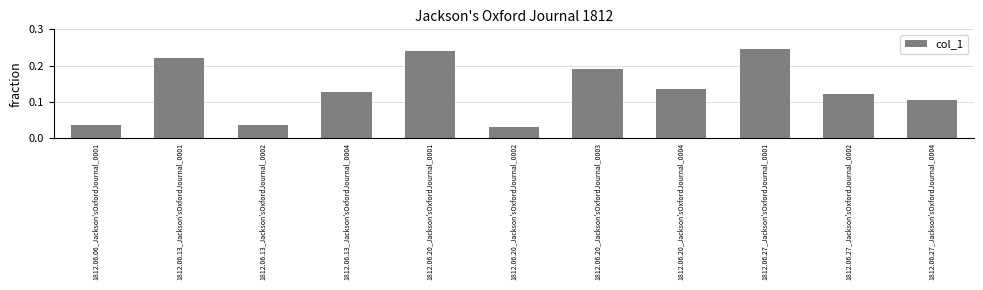

At which category does the chart reach its peak across all series?

1812.06.27_Jackson'sOxfordJournal_0001